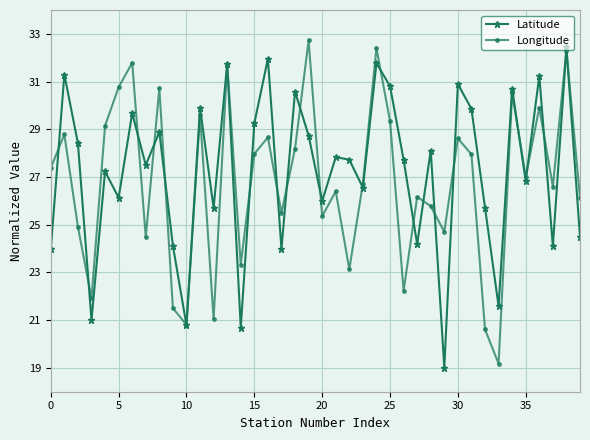

What are all the series names shown in the legend?

Latitude, Longitude